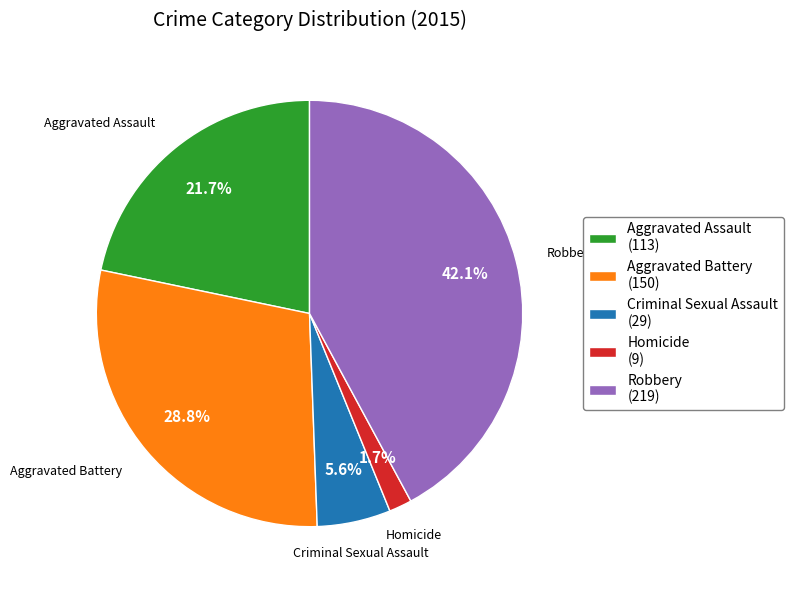

What is the total percentage of Robbery and Criminal Sexual Assault?

47.7%